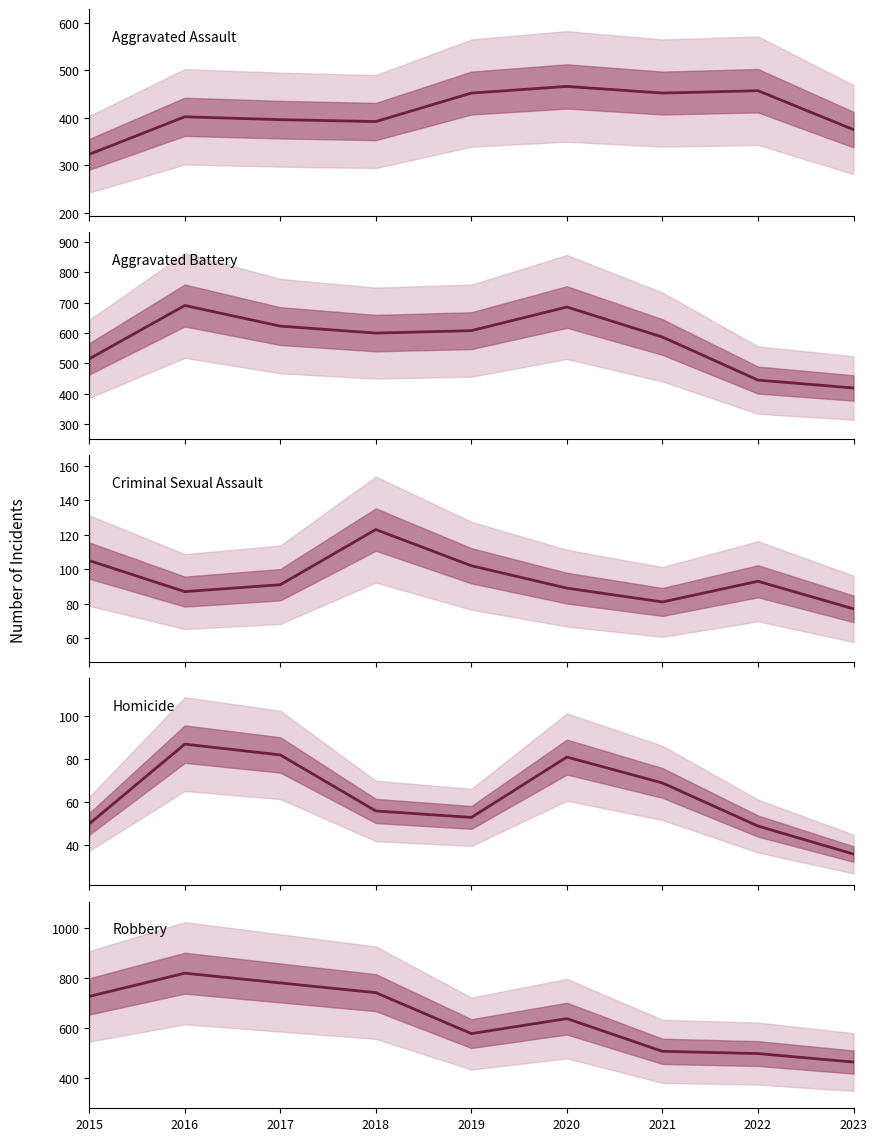

True or false: Homicide and Robbery cross at least once.

False